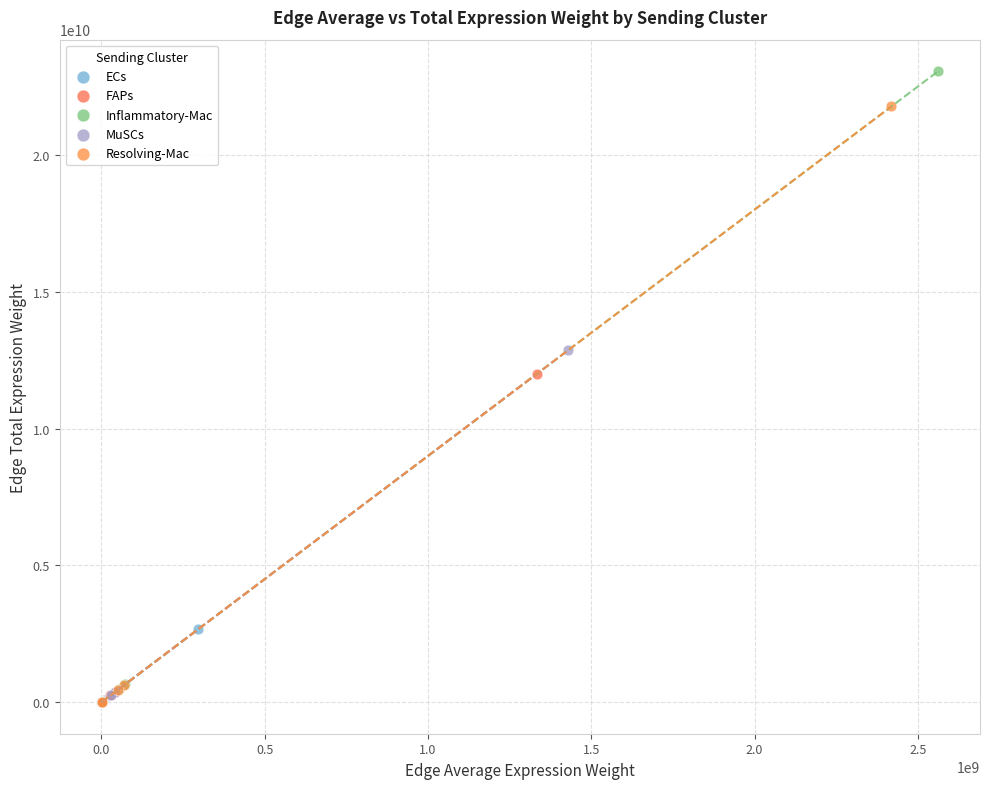

Which series contains the highest Y value?

Inflammatory-Mac